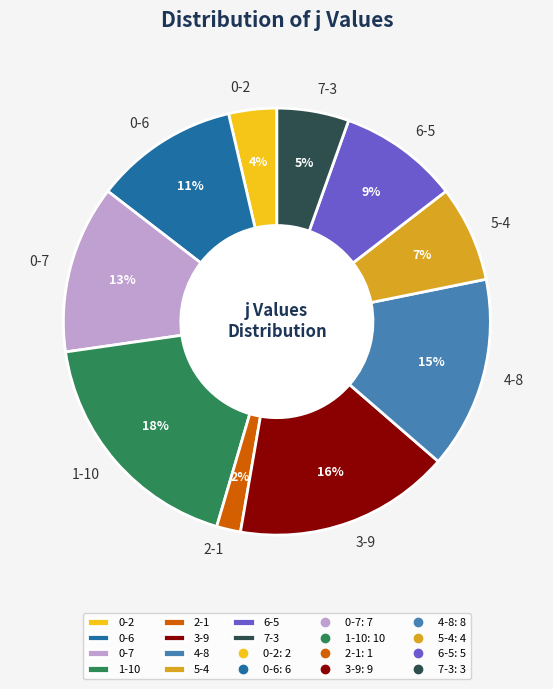

To the nearest percent, what percentage of the pie is 0-6?

11%